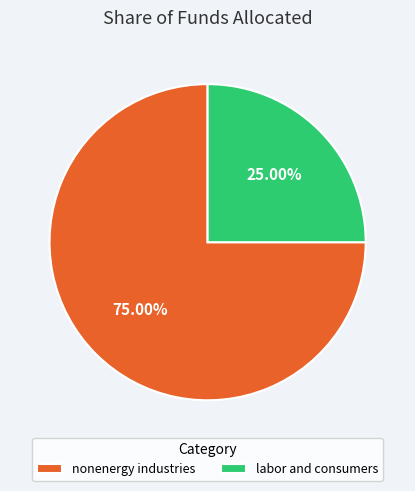

The nonenergy industries slice represents 83% of the pie. True or false?

False